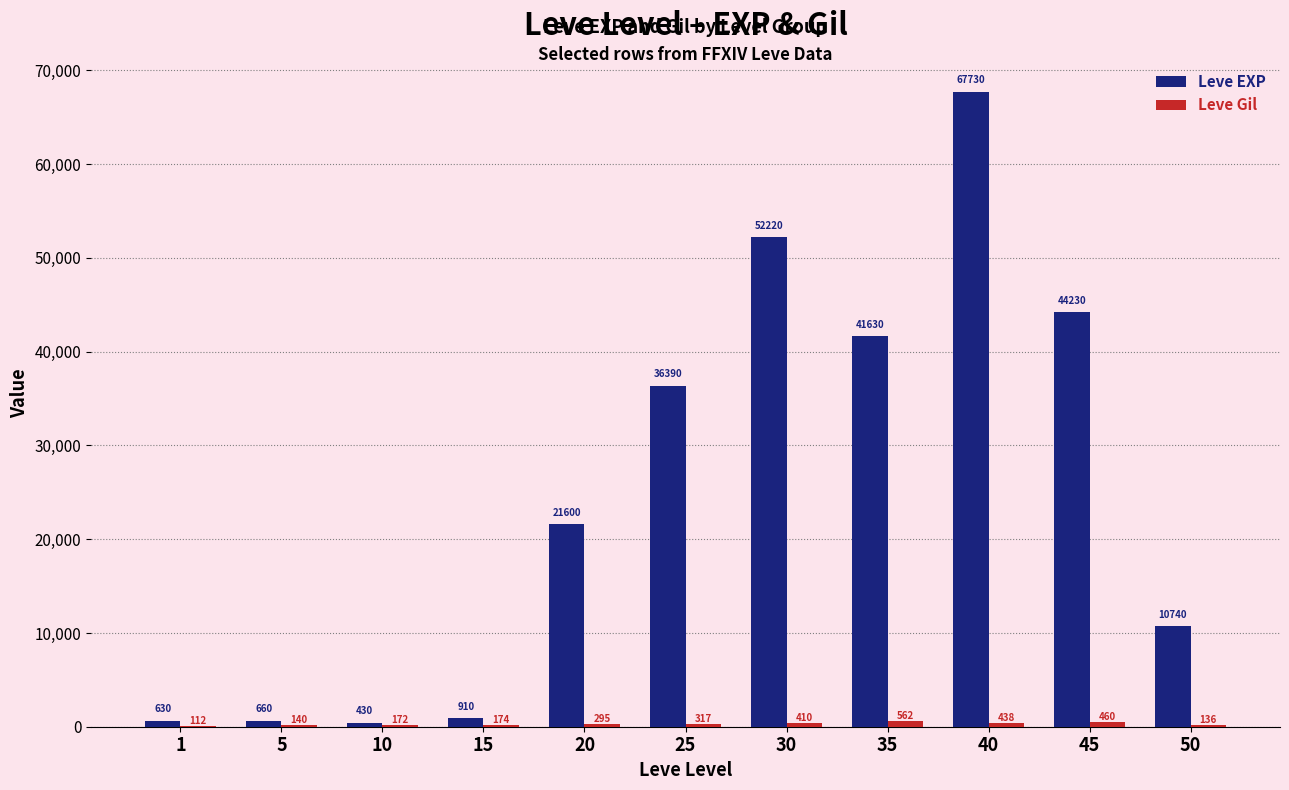

What is the greatest value displayed?

67730